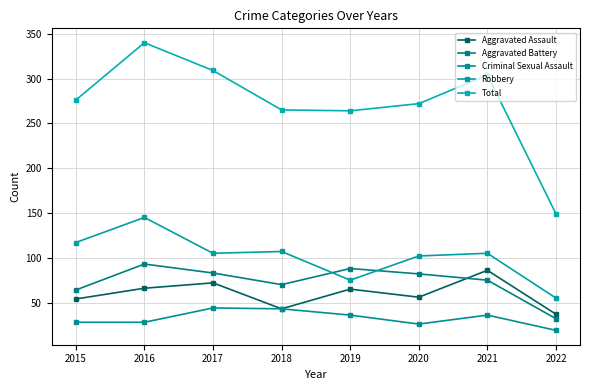

Rank the series at 2022 from lowest to highest value.

Criminal Sexual Assault, Aggravated Battery, Aggravated Assault, Robbery, Total